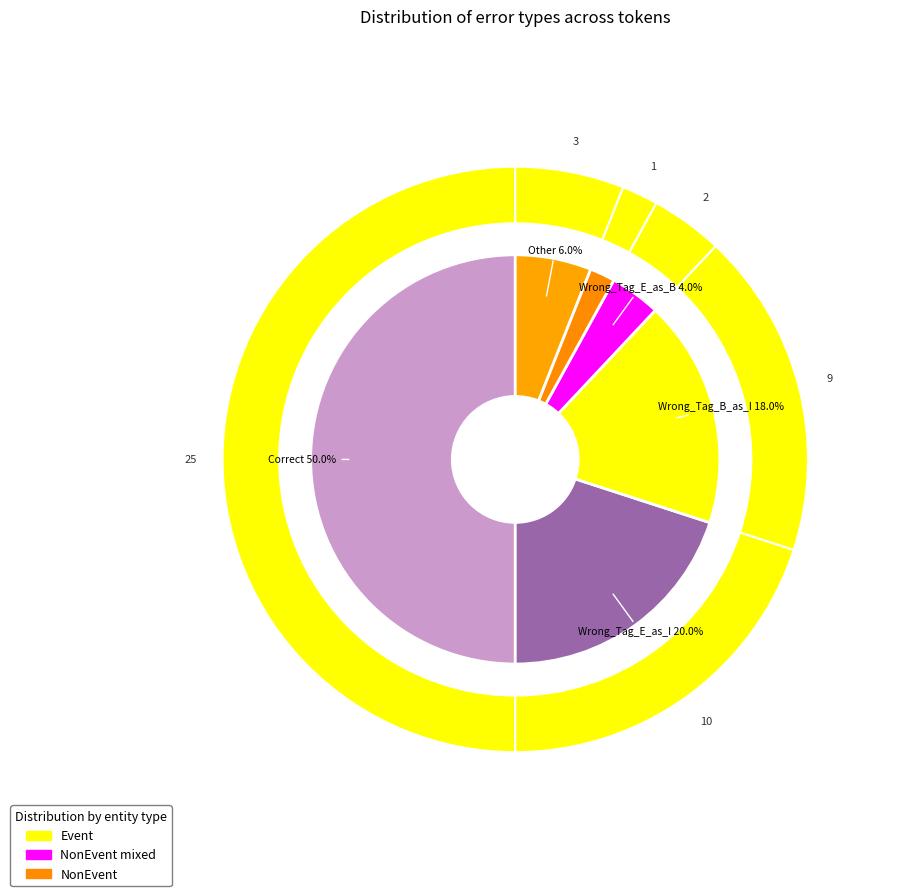

Between Wrong_Tag_B_as_E and Other, which is larger?

Other